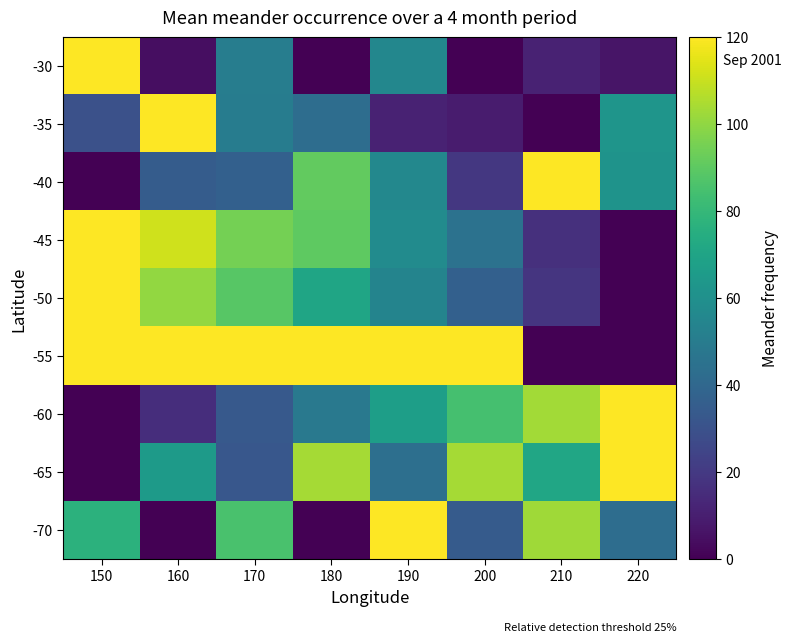

Reading right to left, list all the values displayed in this chart.

-30: 220=6.9	210=11.5	200=0.0	190=55.4	180=0.0	170=50.8	160=4.6	150=120.0
-35: 220=62.6	210=0.0	200=9.2	190=11.3	180=43.1	170=50.3	160=120.0	150=29.7
-40: 220=61.5	210=120.0	200=19.2	190=56.0	180=91.0	170=36.7	160=34.9	150=0.0
-45: 220=0.0	210=16.6	200=45.2	190=57.8	180=90.3	170=94.9	160=111.3	150=120.0
-50: 220=0.0	210=18.5	200=36.9	190=54.2	180=70.4	170=88.9	160=100.4	150=120.0
-55: 220=0.0	210=0.0	200=120.0	190=120.0	180=120.0	170=120.0	160=120.0	150=120.0
-60: 220=120.0	210=103.1	200=84.5	190=67.2	180=48.6	170=33.7	160=15.6	150=0.0
-65: 220=120.0	210=70.9	200=103.6	190=43.6	180=103.6	170=32.7	160=65.5	150=0.0
-70: 220=42.9	210=102.9	200=34.3	190=120.0	180=0.0	170=85.7	160=0.0	150=77.1